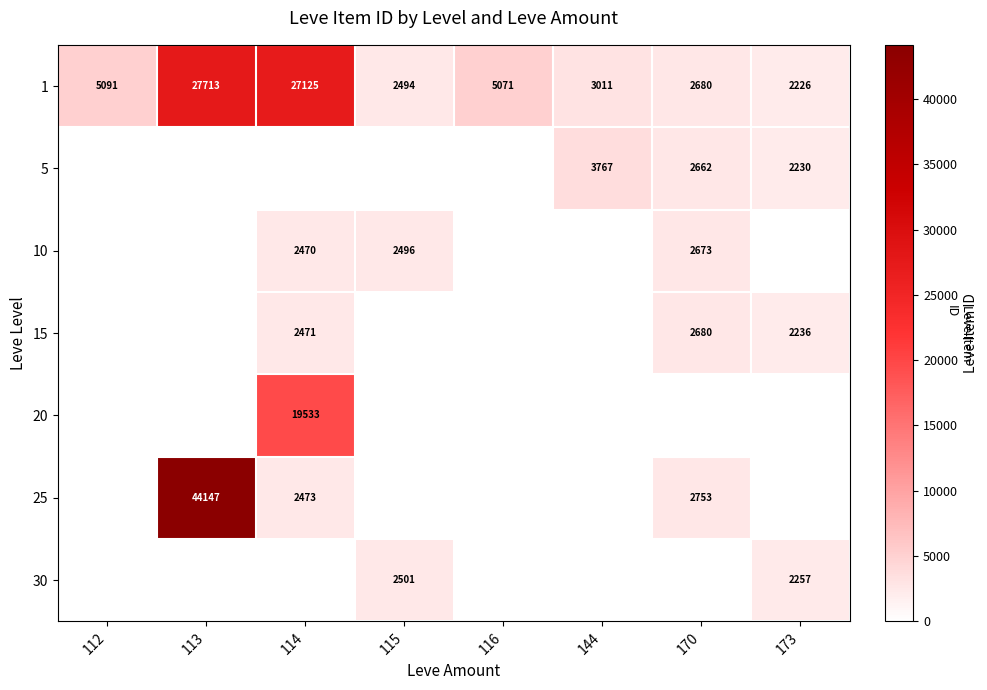

The 20 series shows 19533 at 114. True or false?

True